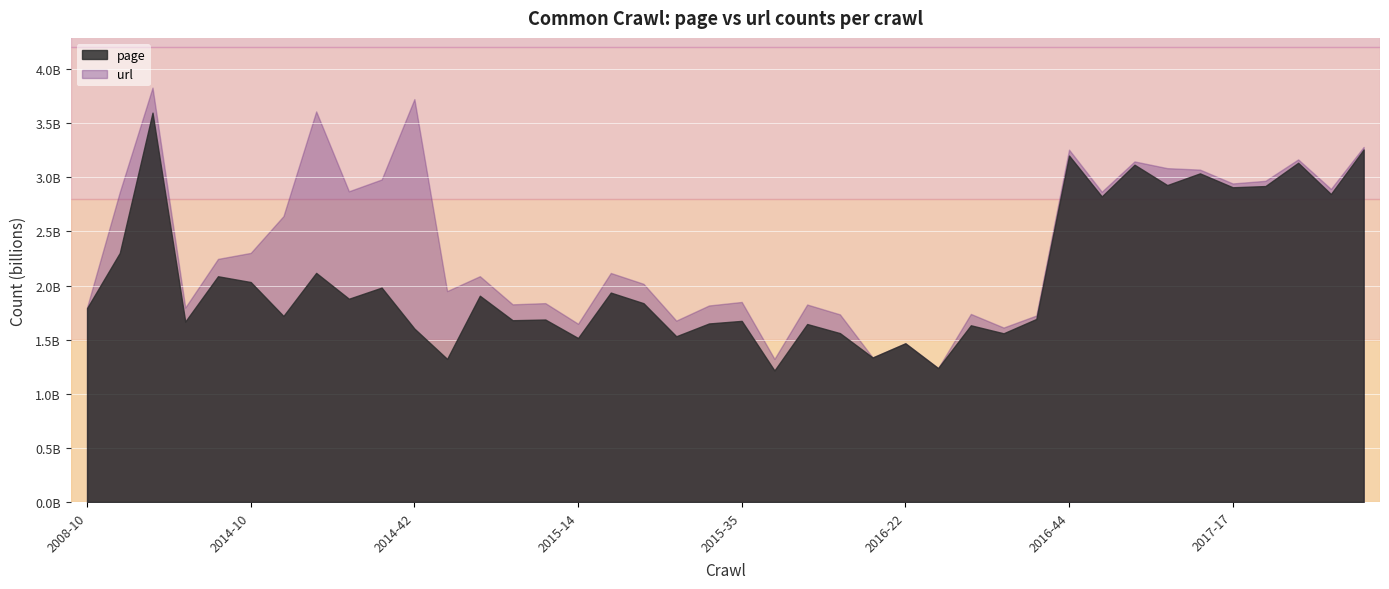

What is the difference between the second highest and minimum values in the url series?

2485316018